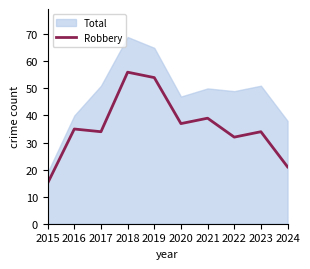

True or false: the data shows 21 at 2024.

True